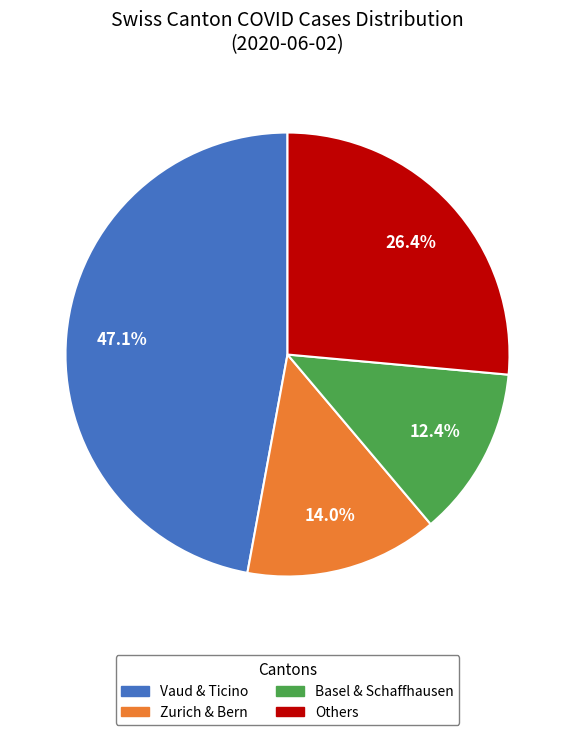

Is there any slice that represents more than half of the pie?

No